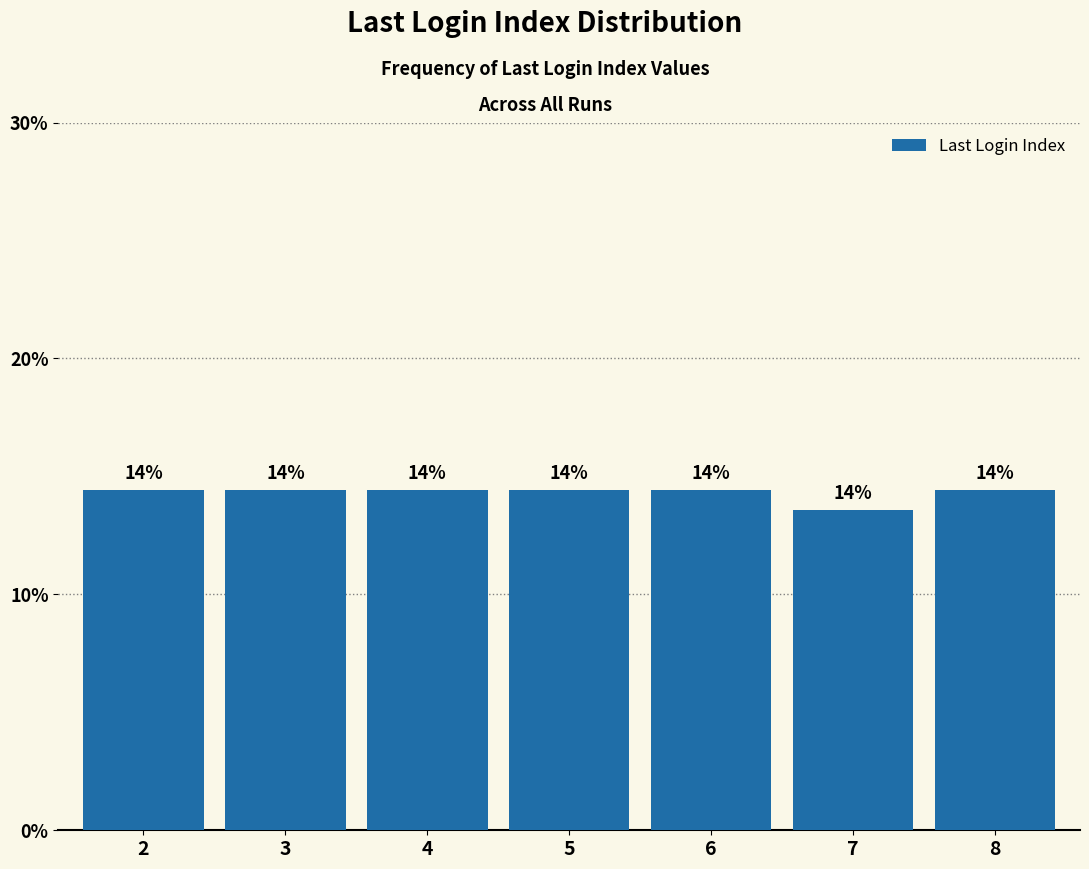

Are the bars grouped side by side (vs. stacked)?

No